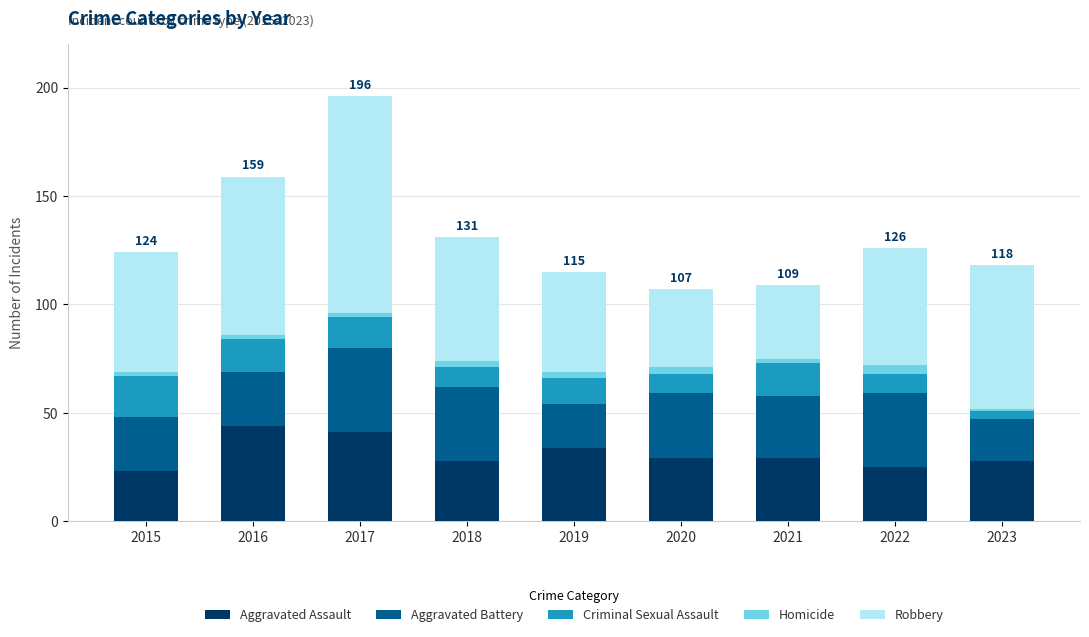

What is the lowest value of the Aggravated Assault series?

23